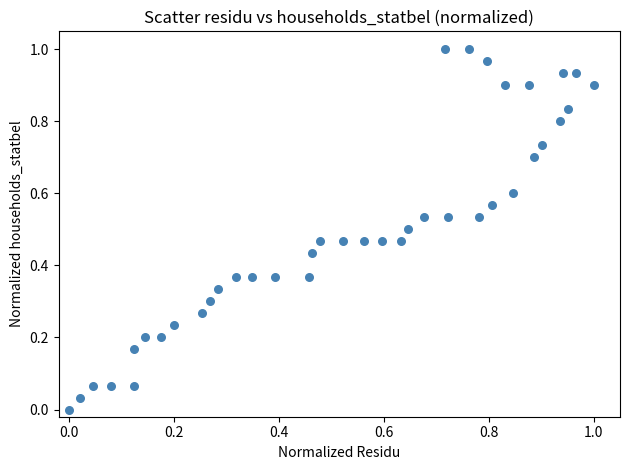

How many data points are displayed?

40